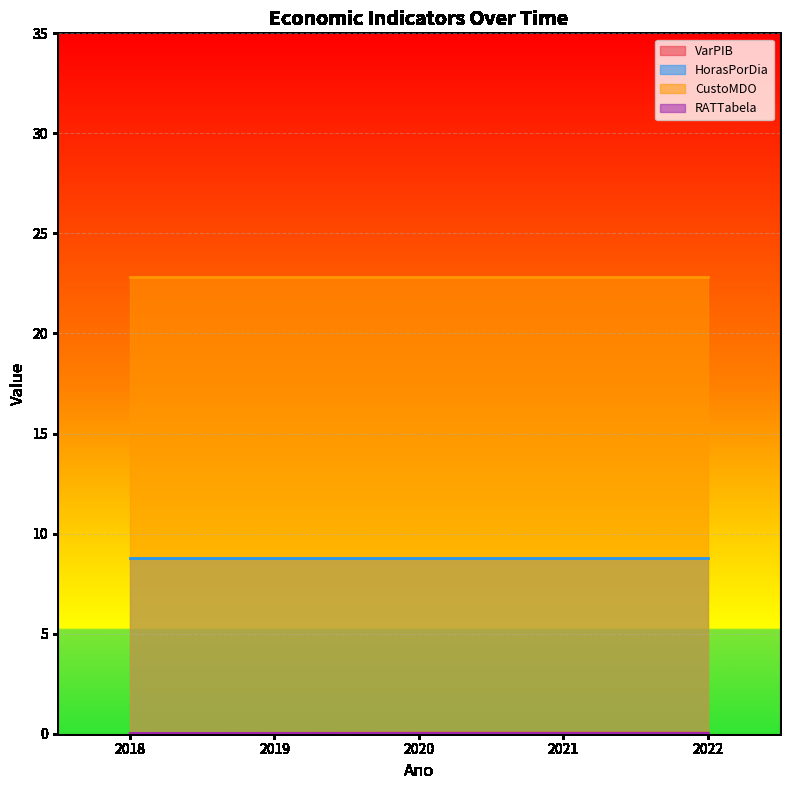

Is the value of VarPIB at 2019 greater than the value of CustoMDO at 2022?

No